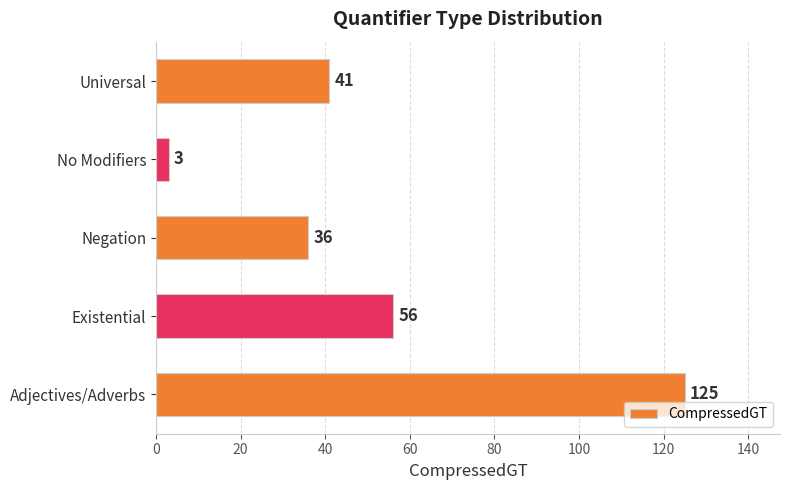

What is the maximum value shown in the chart?

125